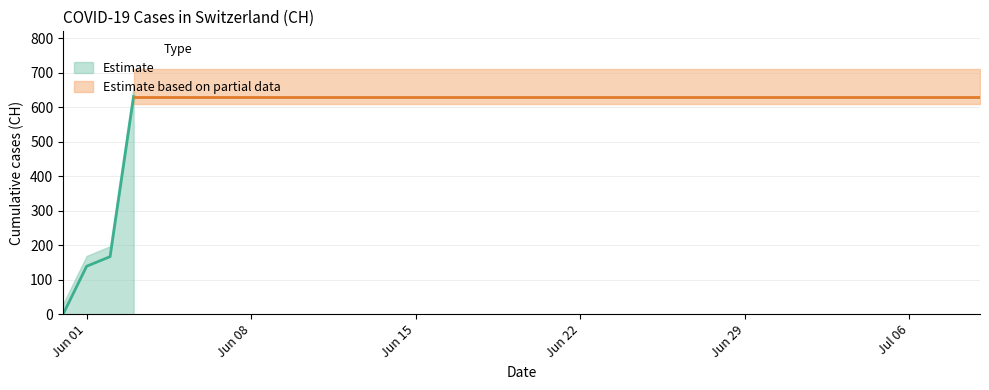

What is the sum of all values?

23653